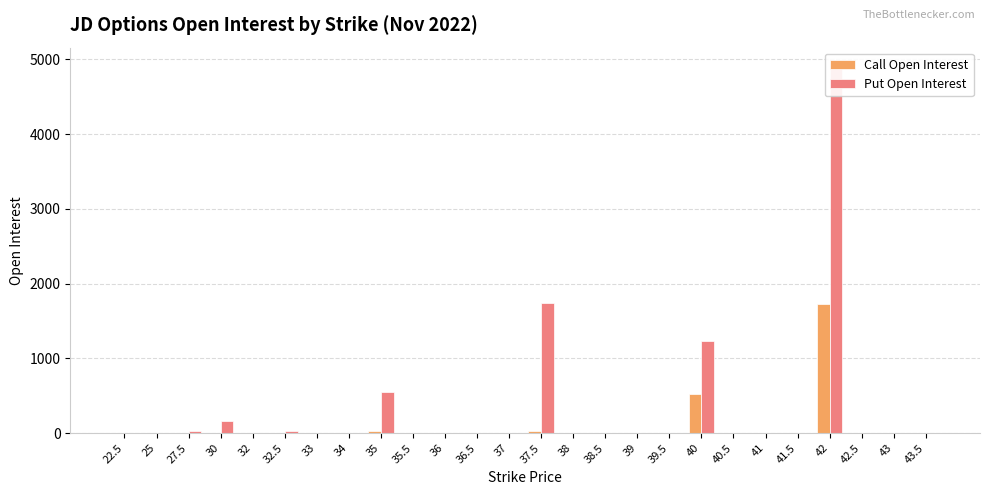

Between 39 and 41.5, which series saw the biggest shift?

Call Open Interest